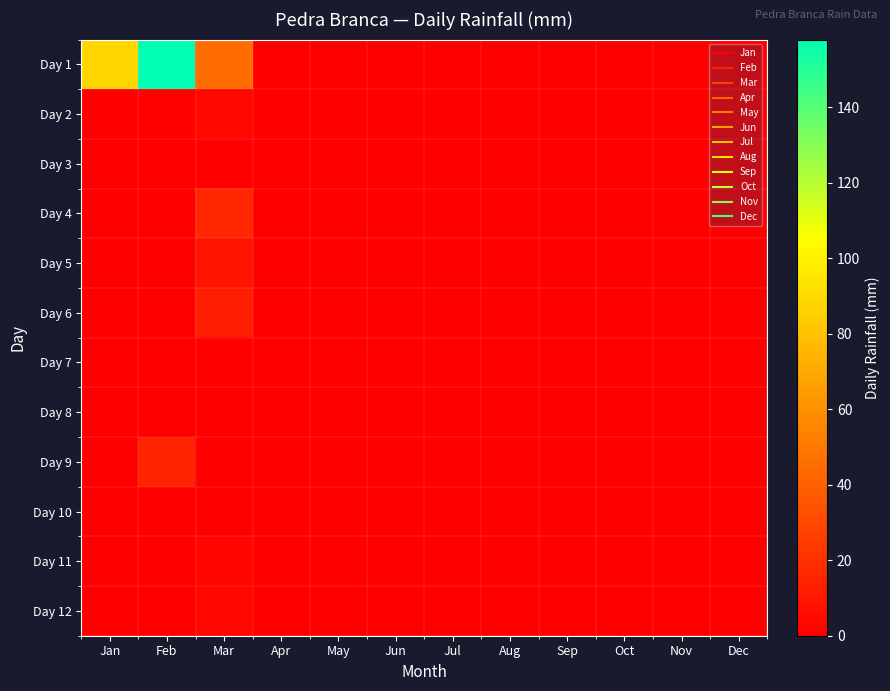

At how many categories does at least one series exceed 143?

1